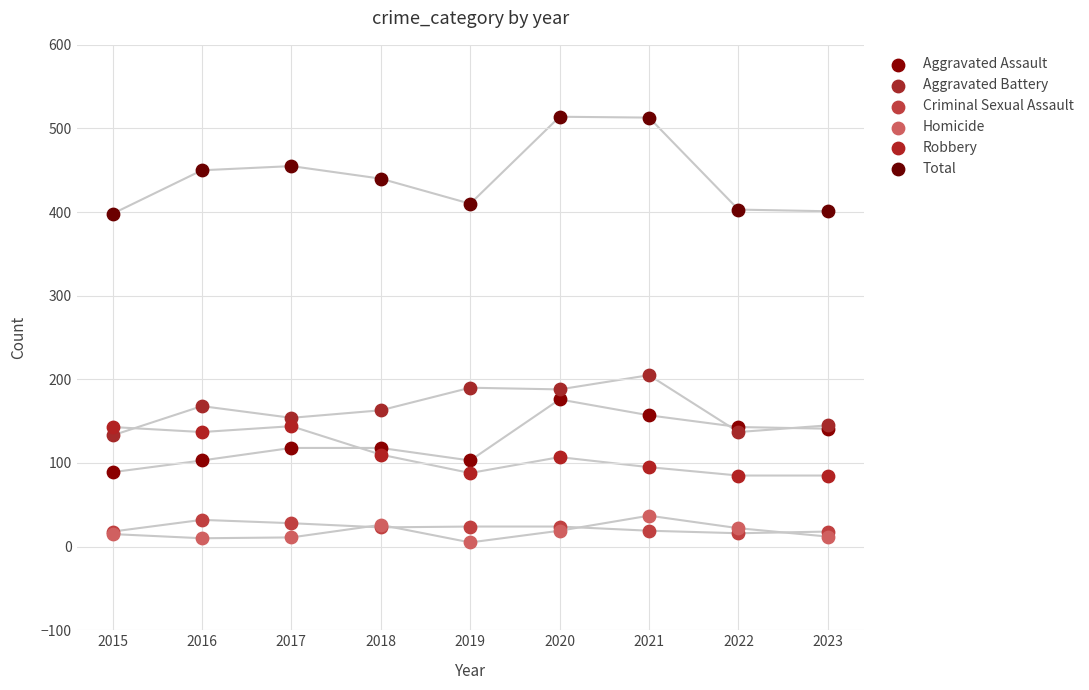

Across all series, what Y value is closest to 259?

205